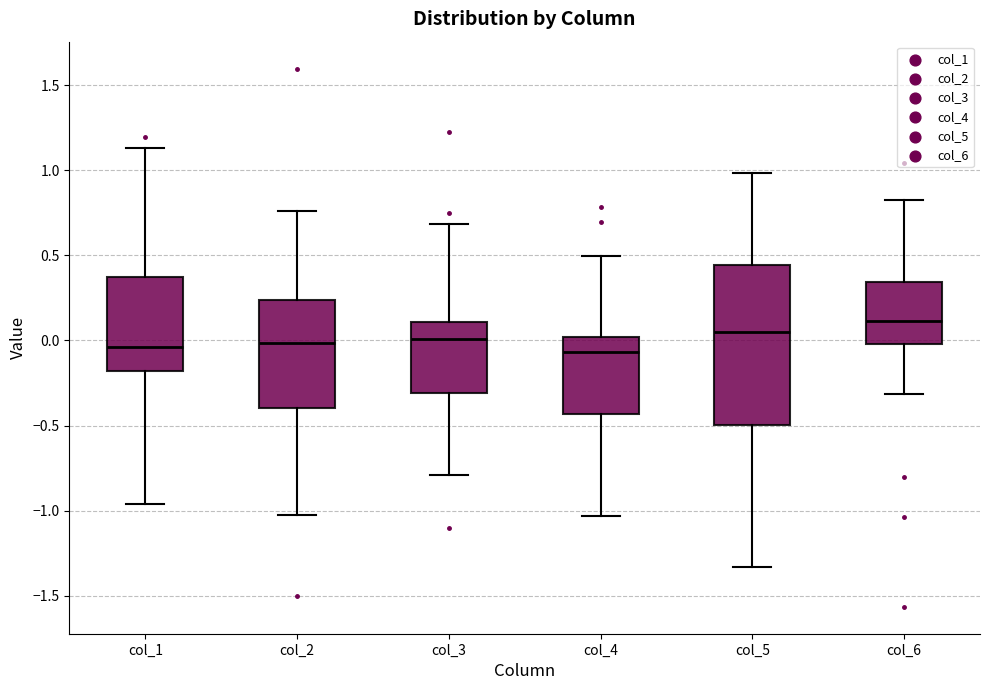

Reading left to right, transcribe this box plot: for each box, give where its median line is, the range the box spans, and where its two whiskers end, as read against the y-axis. The values are not printed on the chart, so give them approximately, as read against the axis.

col_1: median -0.05, box -0.20 to 0.35, whiskers -0.95 to 1.15
col_2: median 0.00, box -0.40 to 0.25, whiskers -1.05 to 0.75
col_3: median 0.00, box -0.30 to 0.10, whiskers -0.80 to 0.70
col_4: median -0.05, box -0.45 to 0.00, whiskers -1.05 to 0.50
col_5: median 0.05, box -0.50 to 0.45, whiskers -1.35 to 1.00
col_6: median 0.10, box 0.00 to 0.35, whiskers -0.30 to 0.80